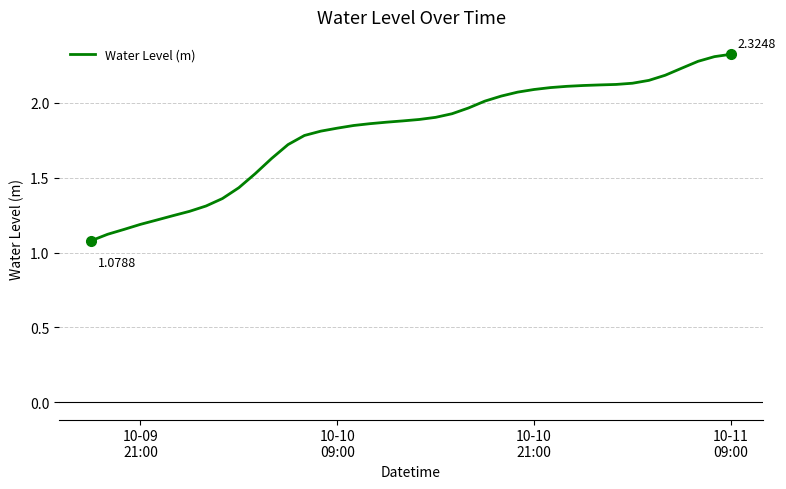

Does the chart have visible grid lines?

Yes